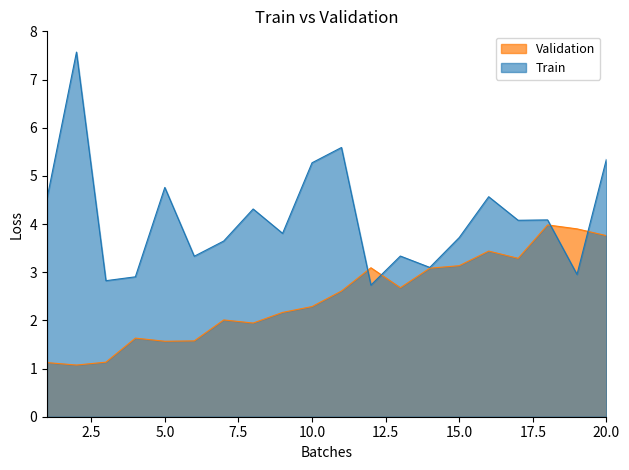

Reading right to left, extract all data points from this chart.

20=3.8	19=3.9	18=4.0	17=3.3	16=3.4	15=3.1	14=3.1	13=2.7	12=3.1	11=2.6	10=2.3	9=2.2	8=1.9	7=2.0	6=1.6	5=1.6	4=1.6	3=1.1	2=1.1	1=1.1